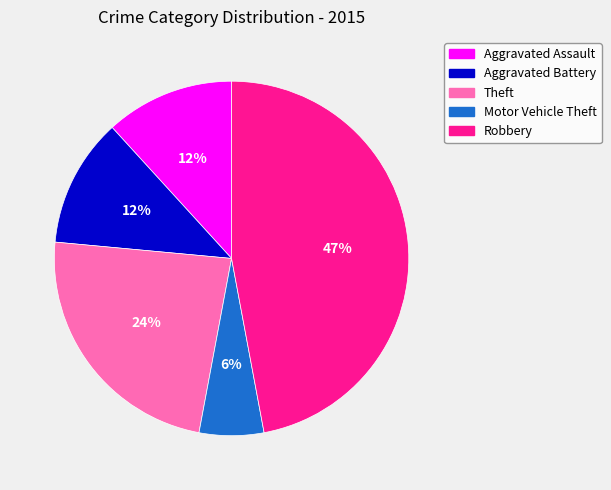

To the nearest percent, what percentage of the pie is Robbery?

47%